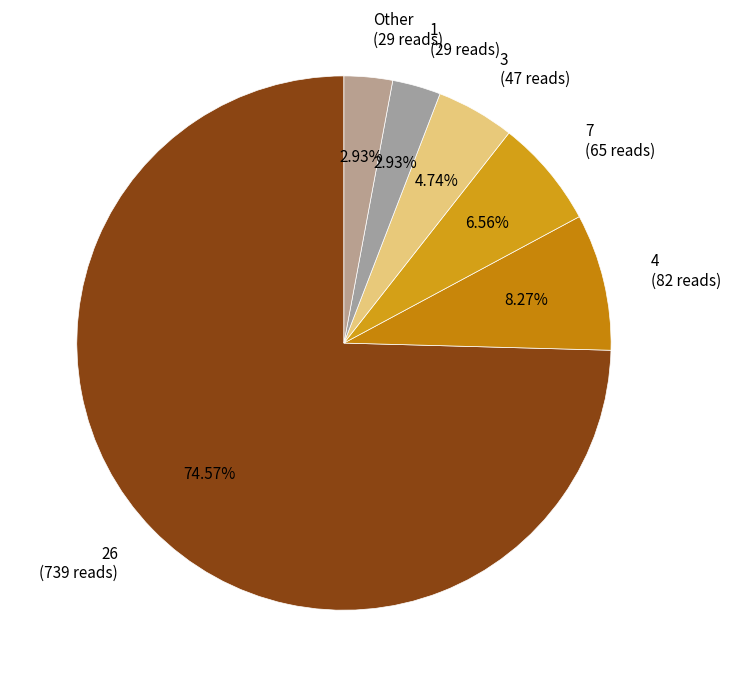

Between 1 (29 reads) and 7 (65 reads), which is larger?

7 (65 reads)